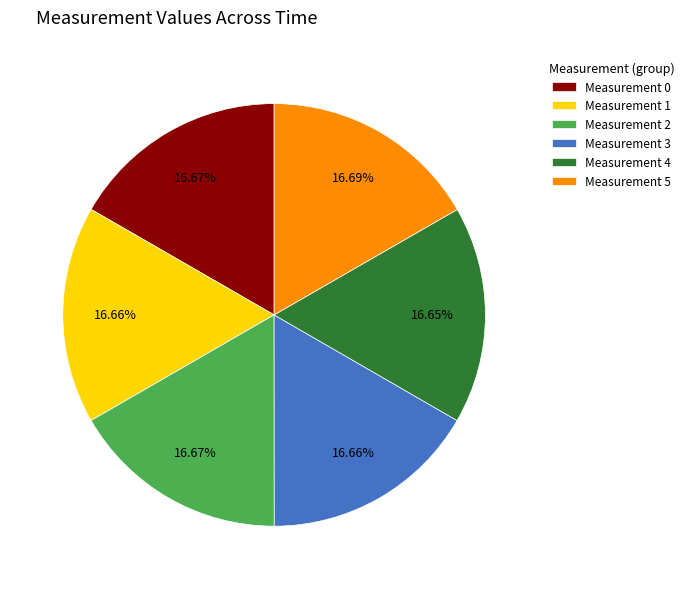

What portion of the pie excludes Measurement 5?

83.3%